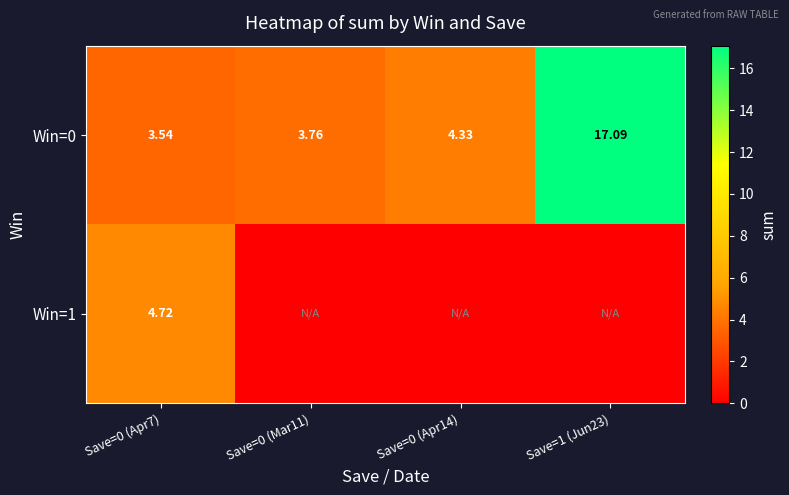

Which label corresponds to the largest value in the chart?

Save=1 (Jun23)